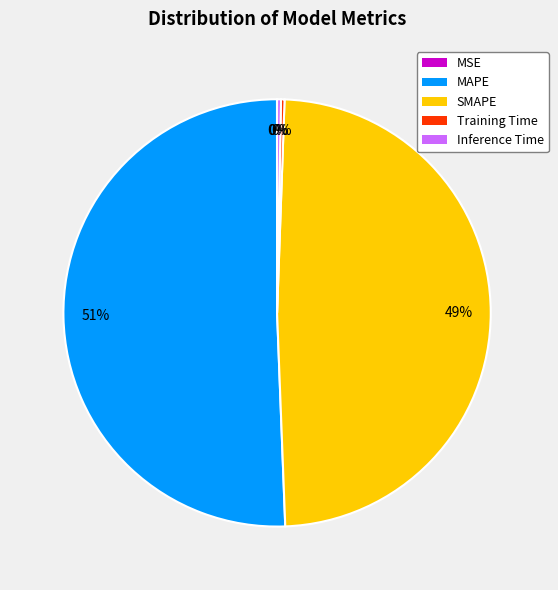

To the nearest percent, what portion does MAPE represent?

51%